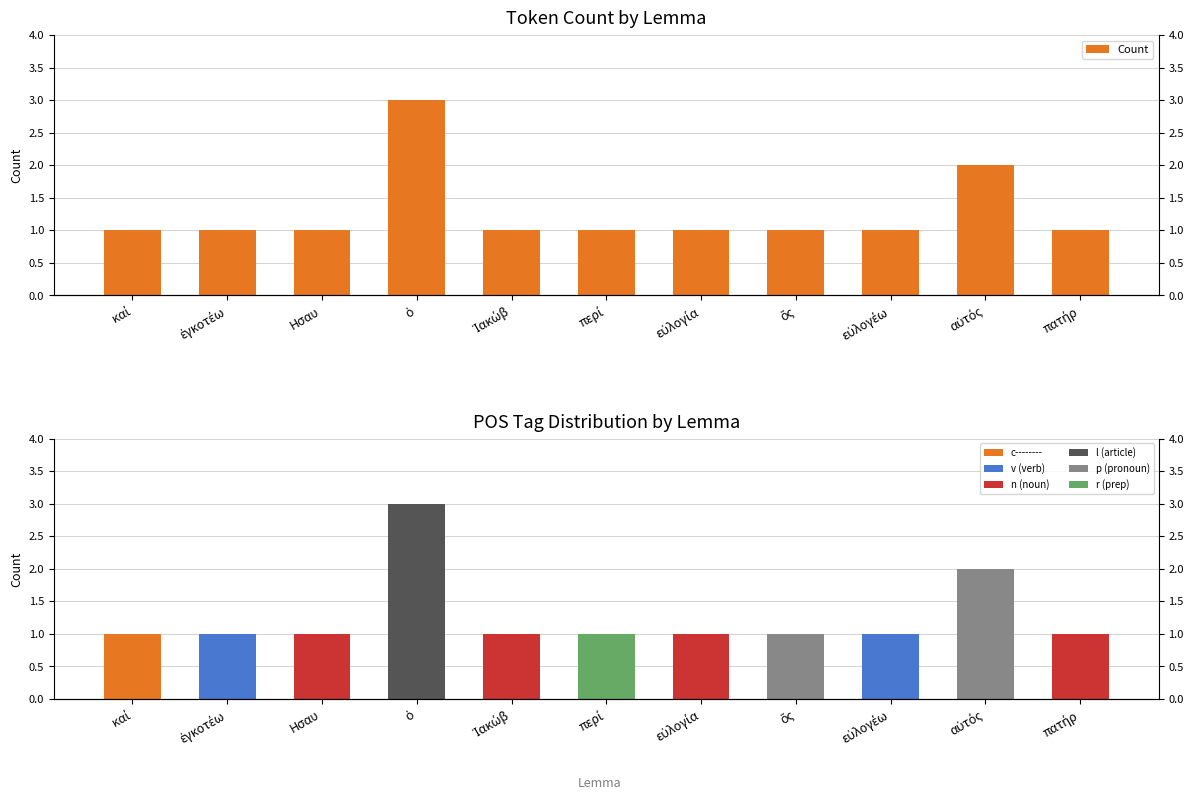

How many data points does each series have?

11